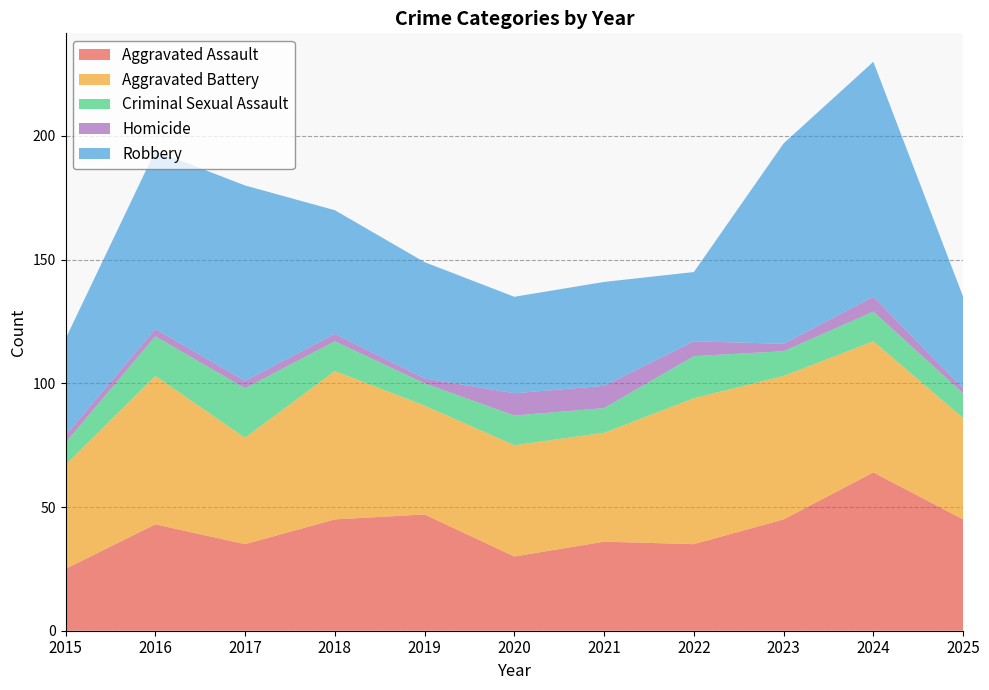

Reading left to right, list all the values displayed in this chart.

Aggravated Assault: 25	43	35	45	47	30	36	35	45	64	45
Aggravated Battery: 42	60	43	60	44	45	44	59	58	53	41
Criminal Sexual Assault: 9	16	20	12	9	12	10	17	10	12	10
Homicide: 3	3	3	3	2	9	9	6	3	6	2
Robbery: 39	72	79	50	47	39	42	28	81	95	37